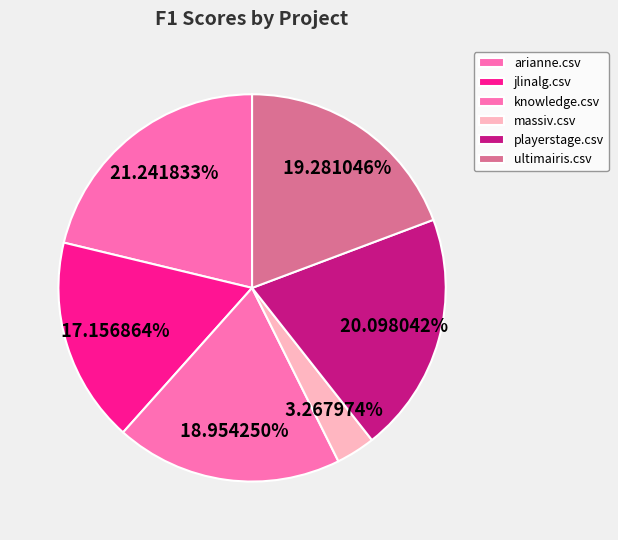

What percentage is the massiv.csv slice, to the nearest percent?

3%